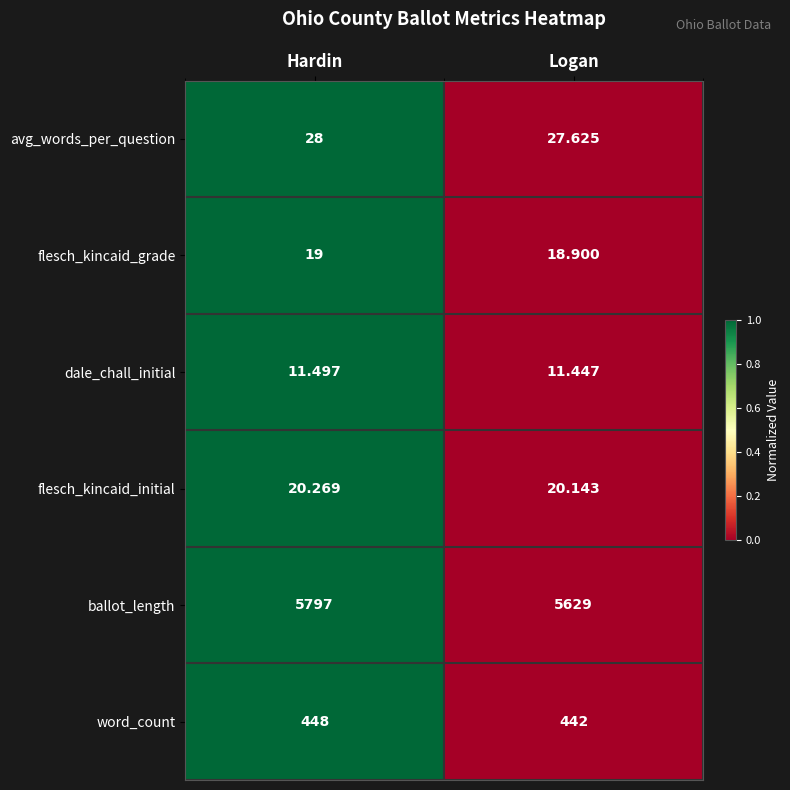

At which category is the sum across all series the highest?

Hardin